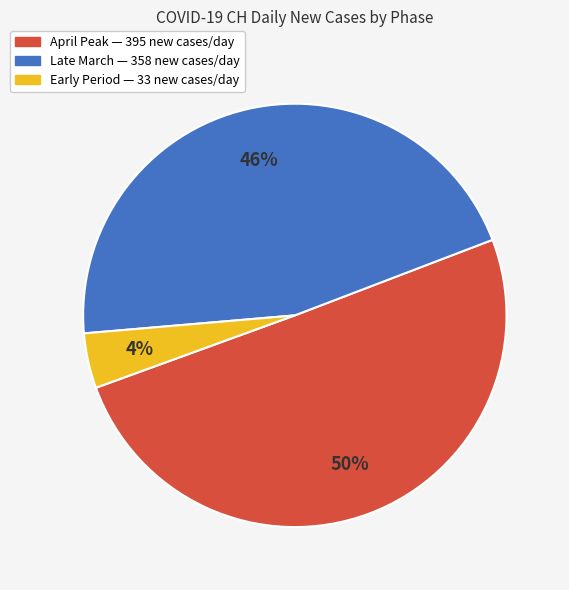

To the nearest percent, what is the difference between the largest and smallest slice percentages?

46%